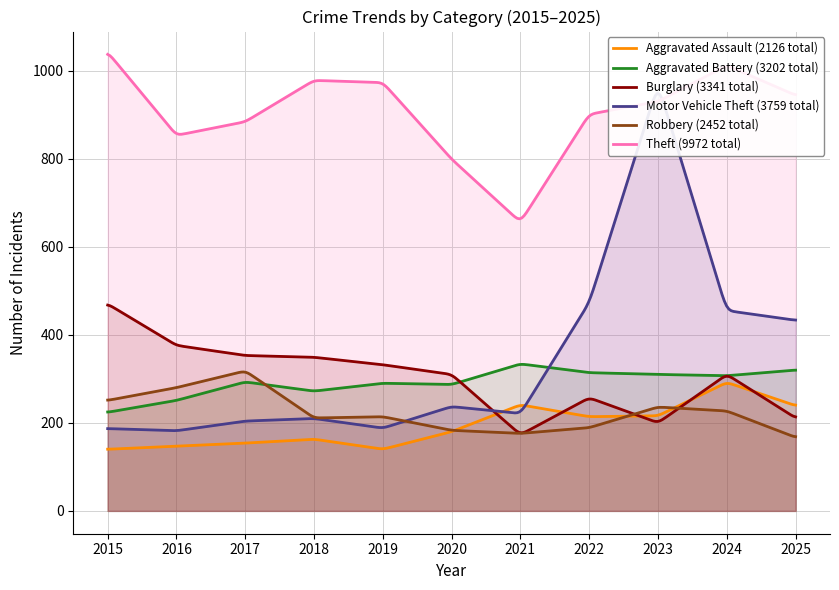

Rank the series by their maximum value, from highest to lowest.

Theft, Motor Vehicle Theft, Burglary, Aggravated Battery, Robbery, Aggravated Assault